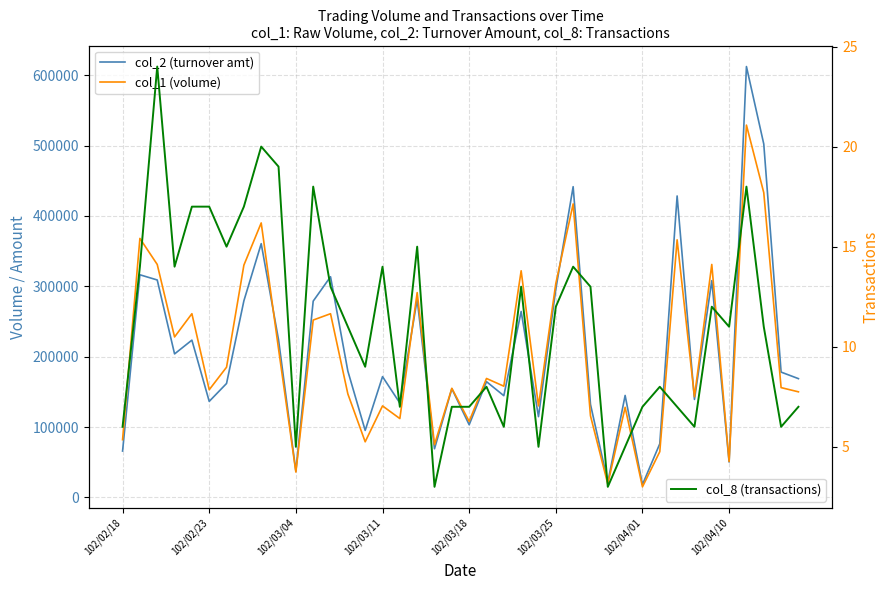

What is the difference between the col_8 (transactions) values at 102/02/23 and 25?

2